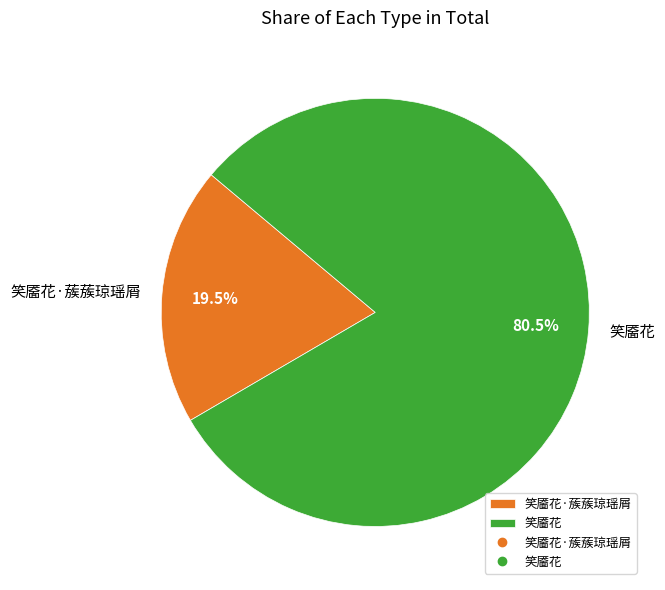

Count the number of slices in the pie.

2